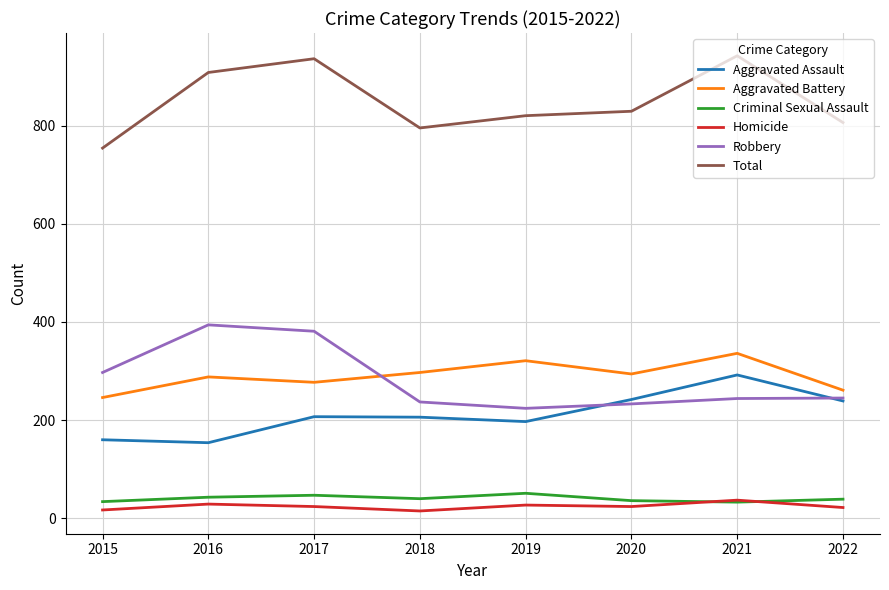

True or false: Aggravated Assault has more than 2 interior local peaks.

False